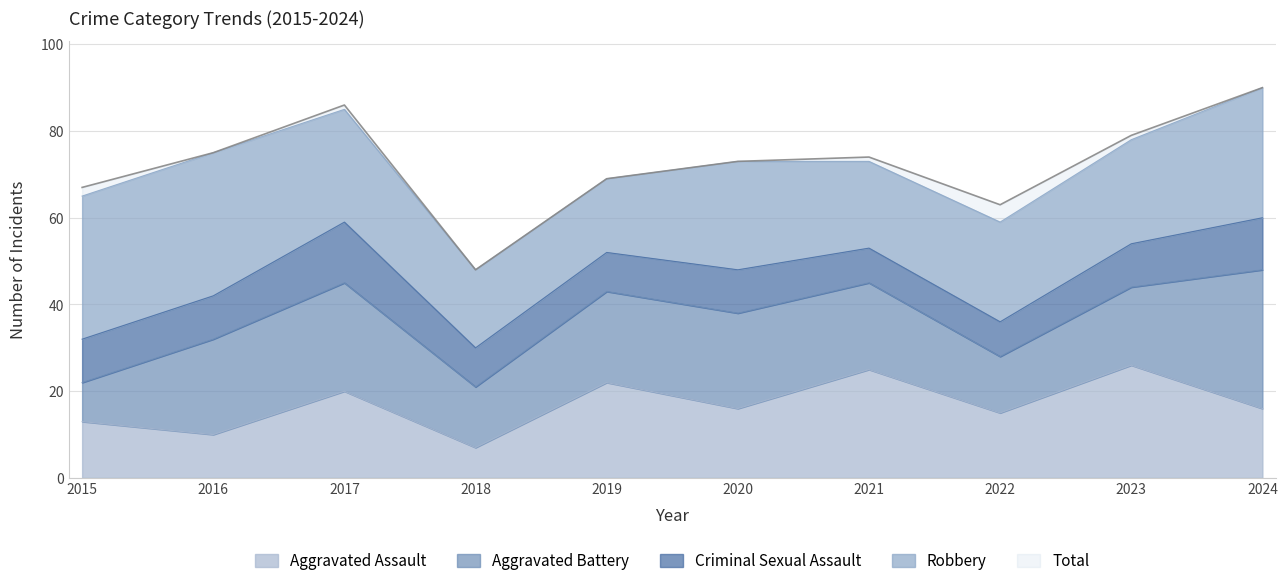

What is the total value across all series at 2022?

122